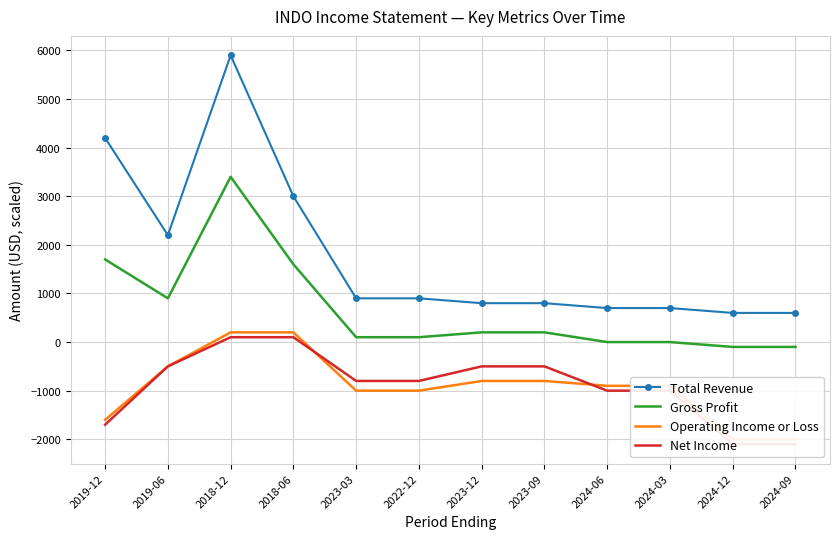

True or false: Operating Income or Loss and Total Revenue cross at least once.

False